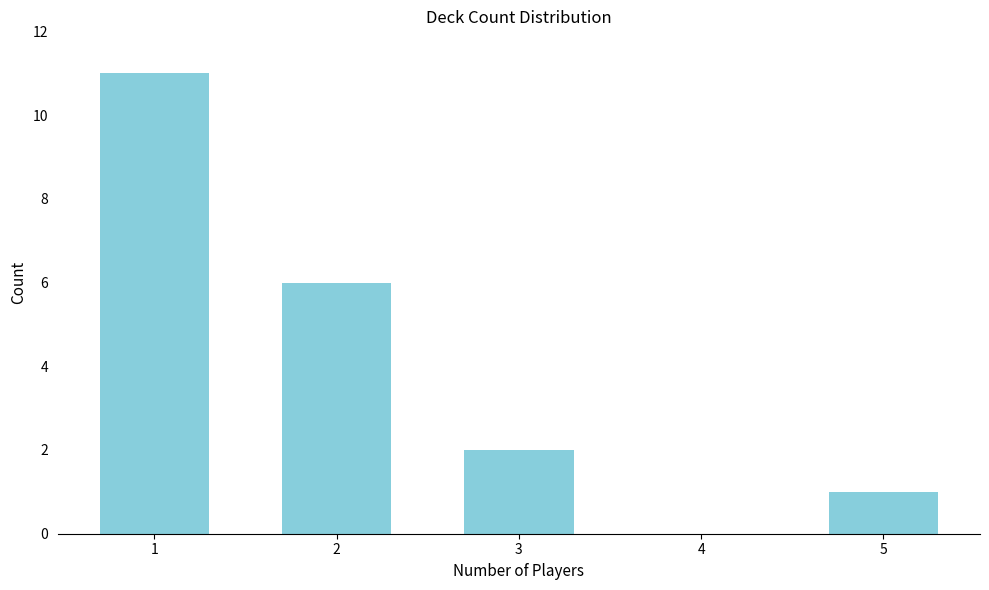

Reading left to right, transcribe all the data shown in this chart.

1=11	2=6	3=2	4=0	5=1